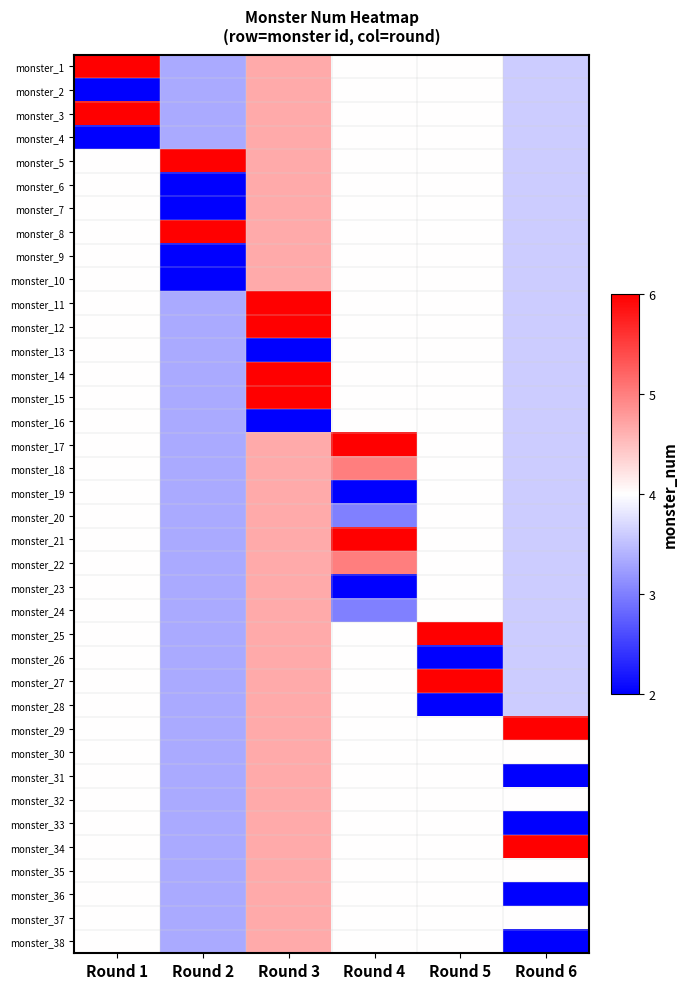

At which category is the sum across all series the highest?

Round 3